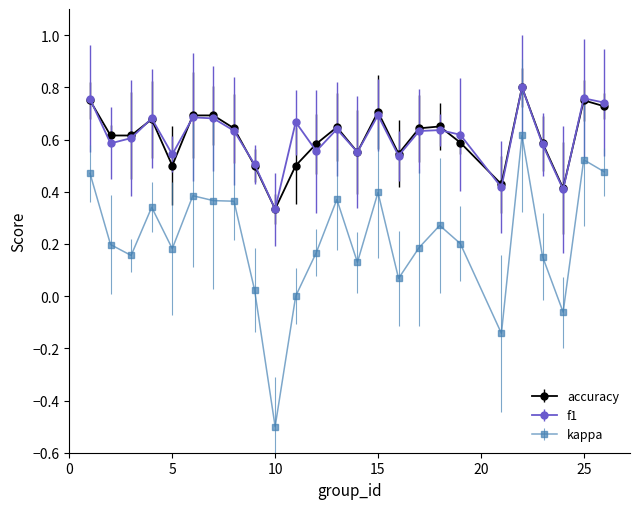

Which series has the widest spread of values?

kappa